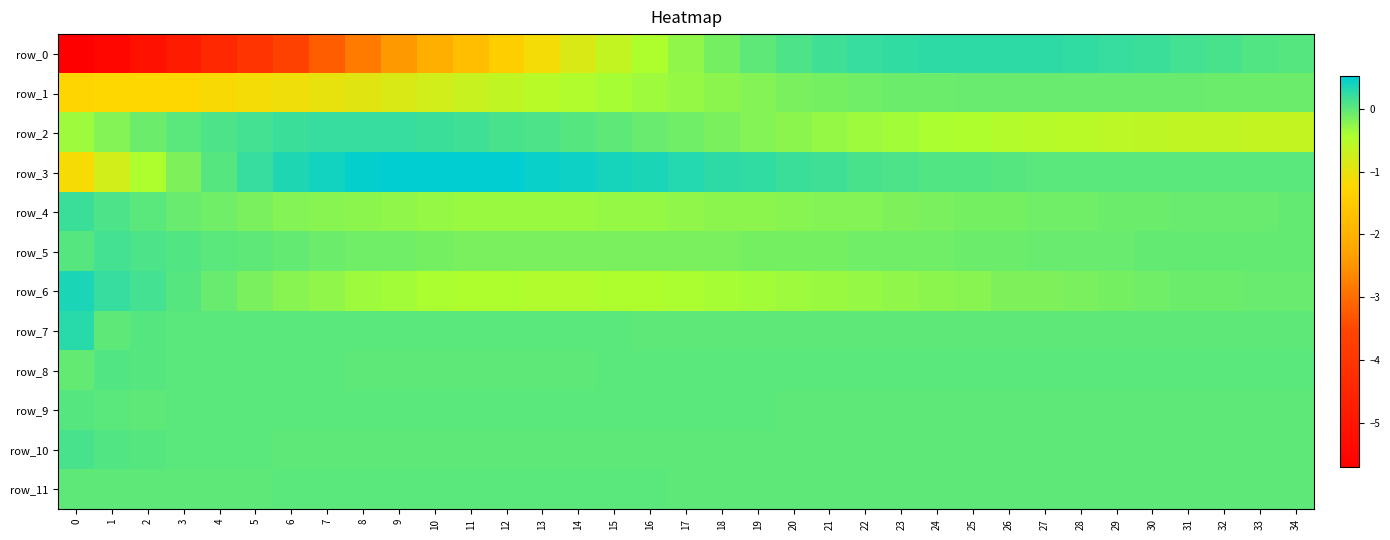

At which label is row_10 closest to 0?

34